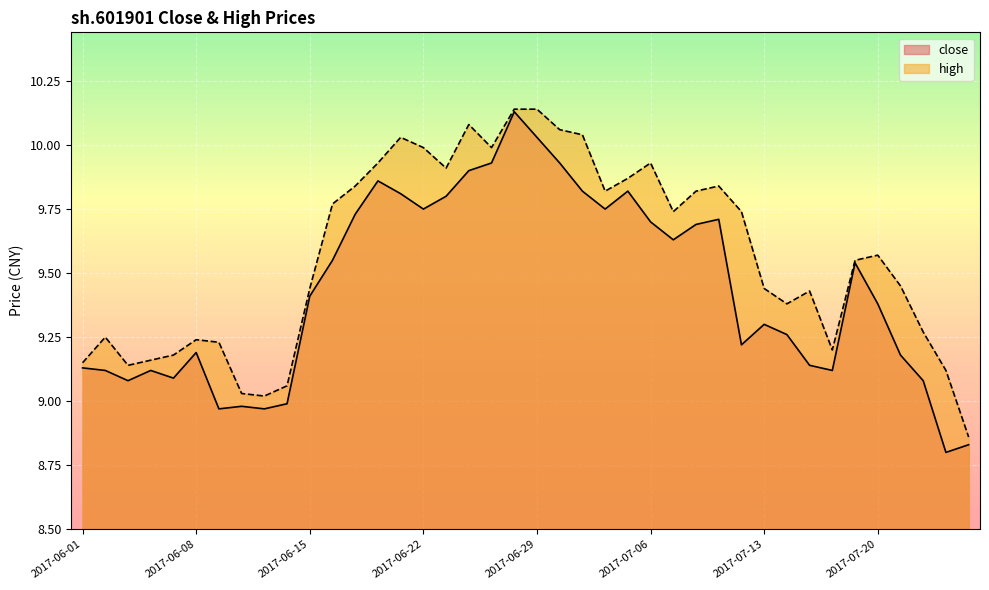

True or false: close and high cross at least once.

False